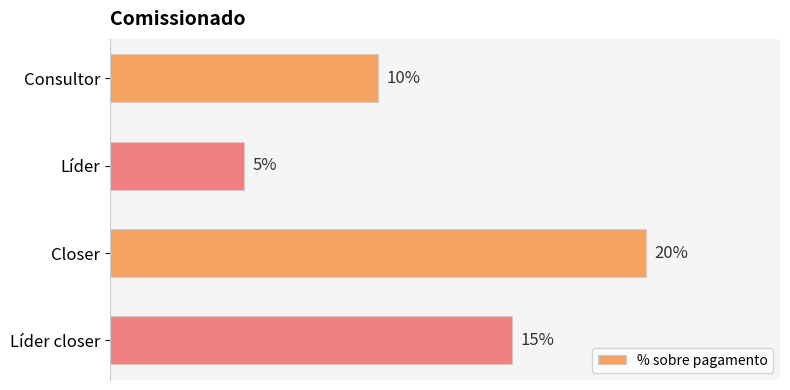

Does the chart contain any negative values?

No